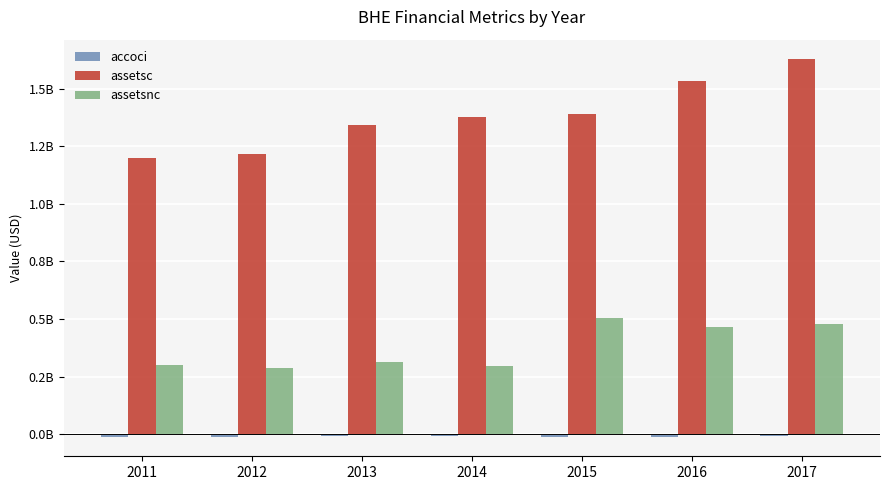

Is the value of accoci at 2017 greater than the value of assetsnc at 2015?

No